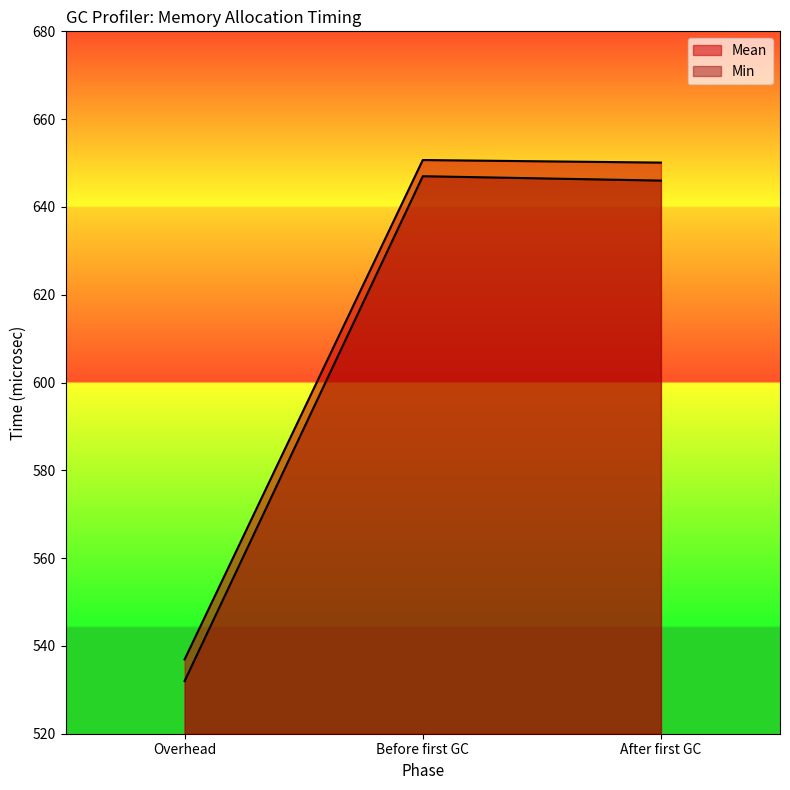

Between Before first GC and After first GC, which is larger?

Before first GC